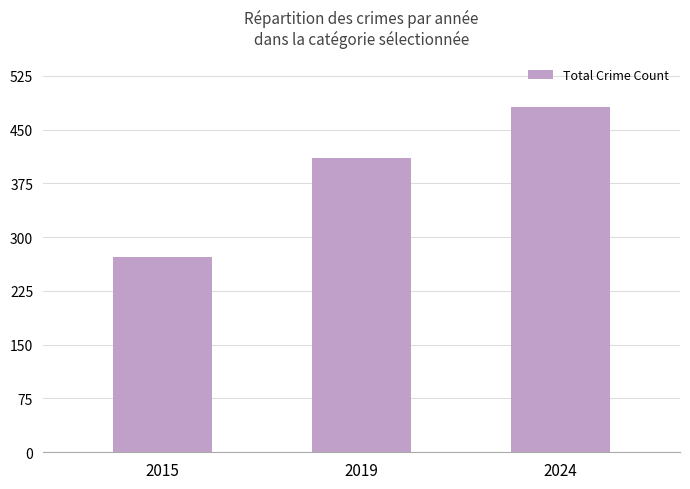

List the labels in order of value, smallest first.

2015, 2019, 2024